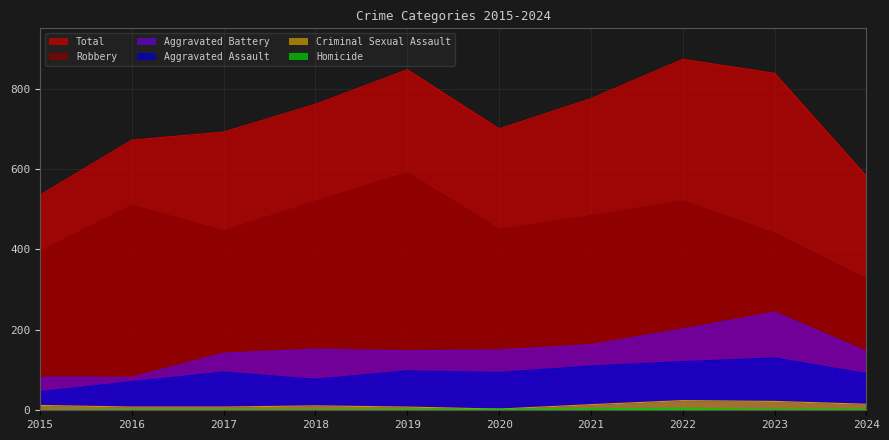

True or false: Total has more than 2 interior local peaks.

False